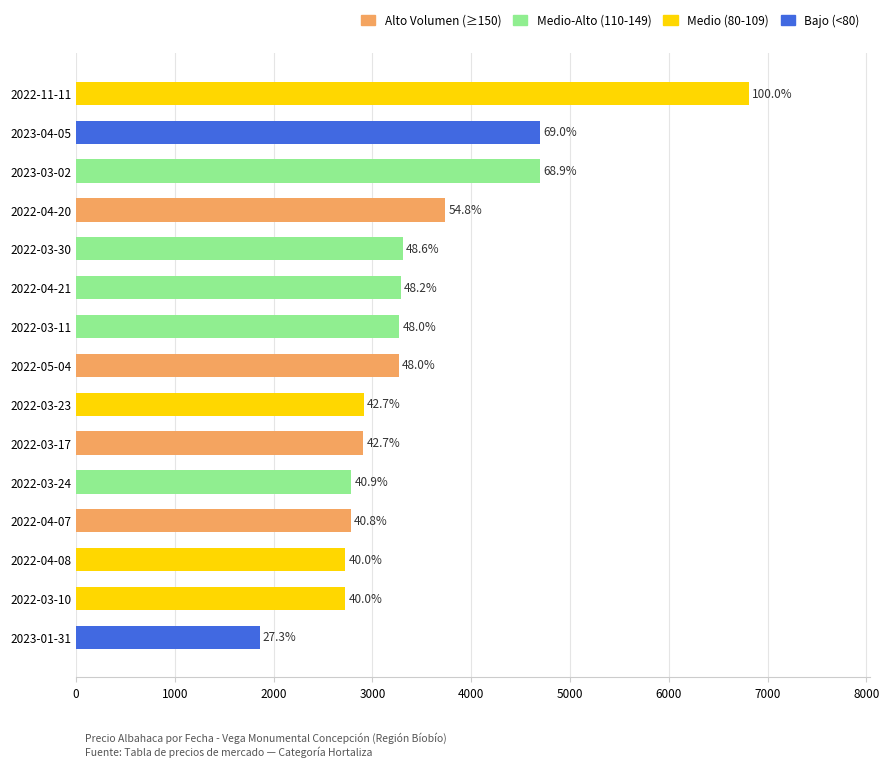

How many bars are there in total?

15